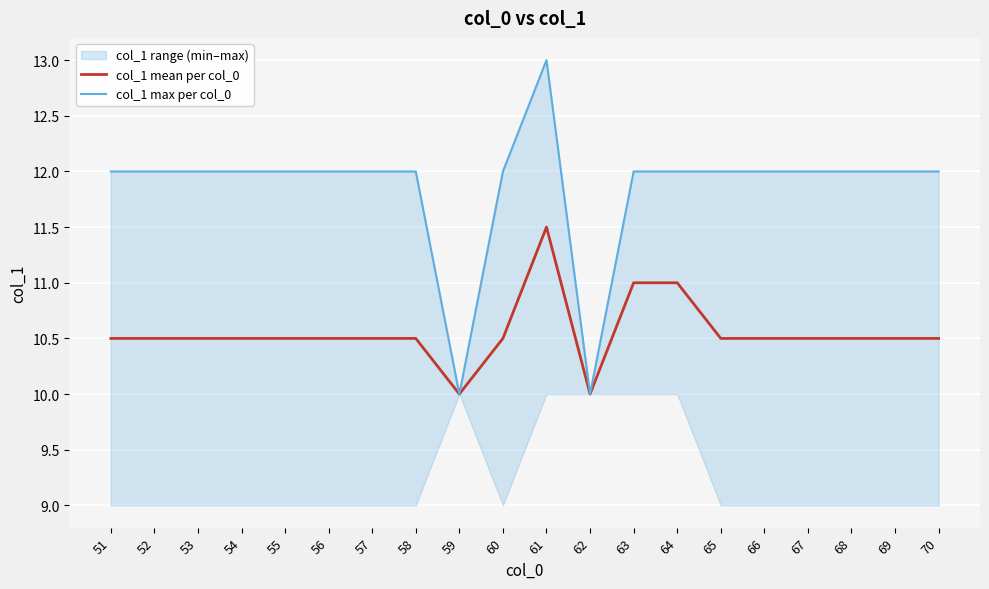

True or false: col_1 max per col_0 has more than 1 interior local peaks.

False